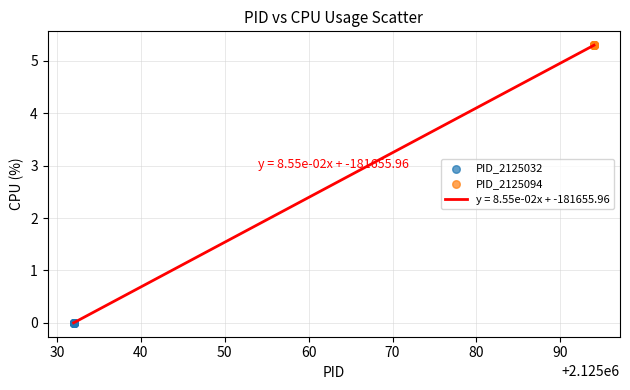

Which series reaches the minimum Y coordinate?

PID_2125032